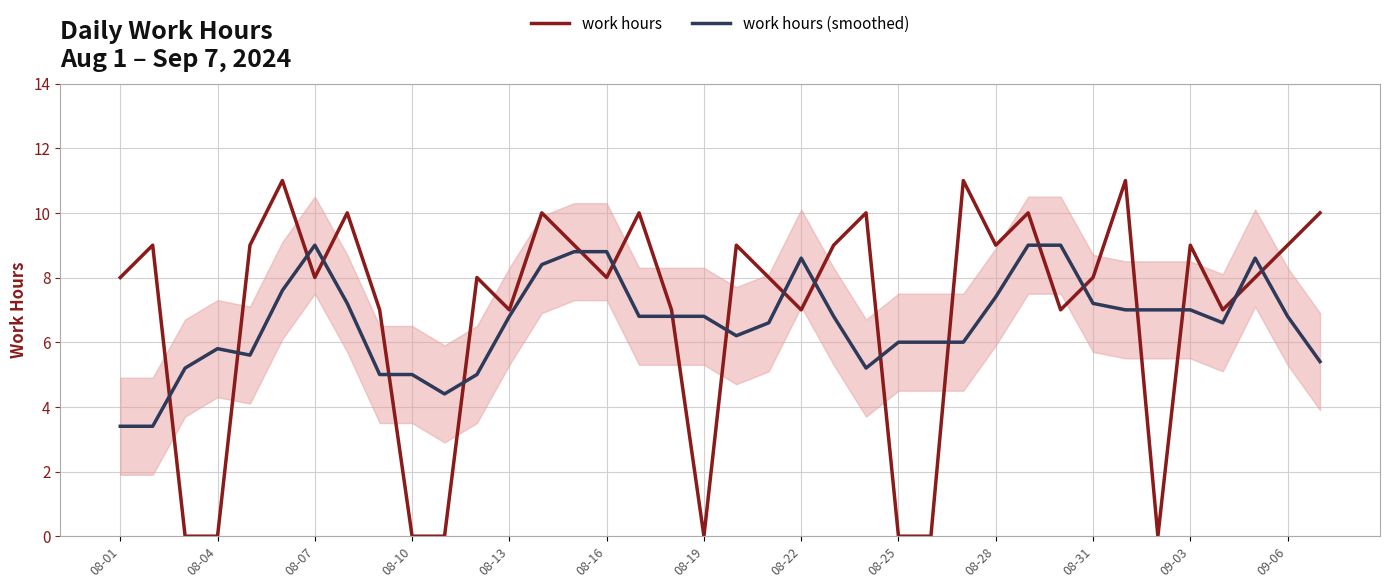

Rank the series at 35 from highest to lowest value.

work hours (smoothed), work hours